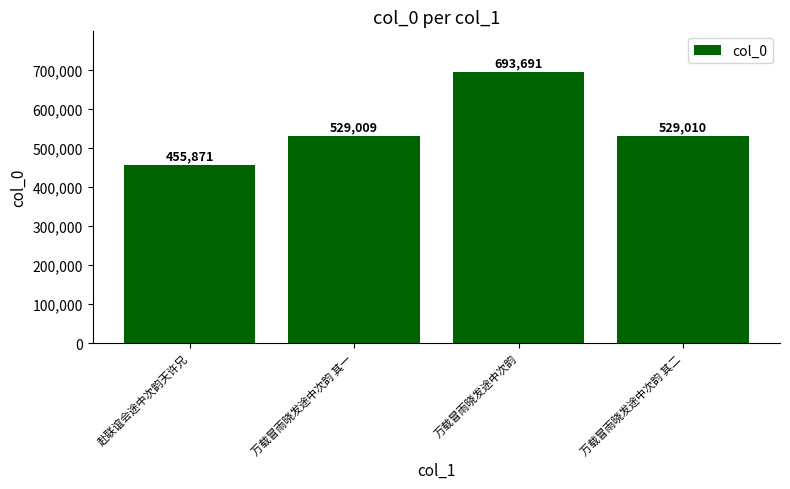

Where is the data nearest to the value 574781?

万载冒雨晓发途中次韵 其二